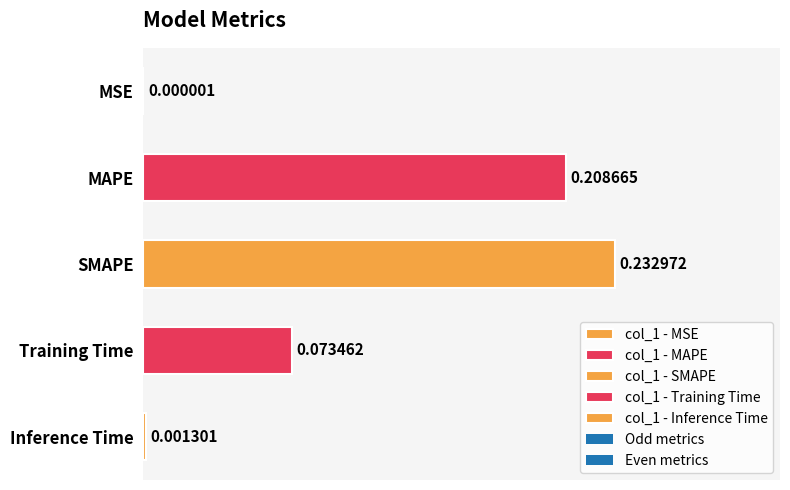

Which has a higher value, Inference Time or MSE?

Inference Time